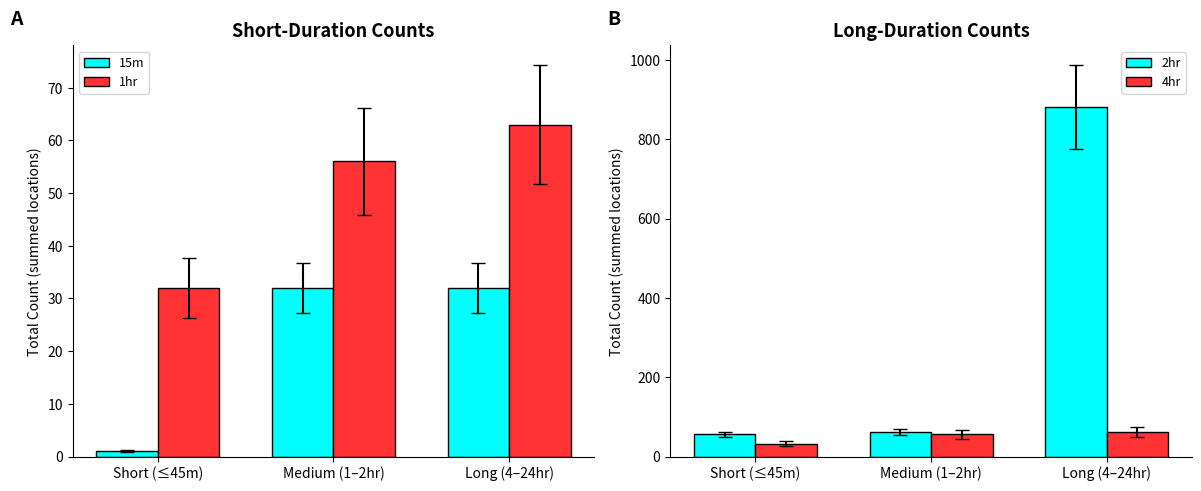

How many bars are there in total?

12